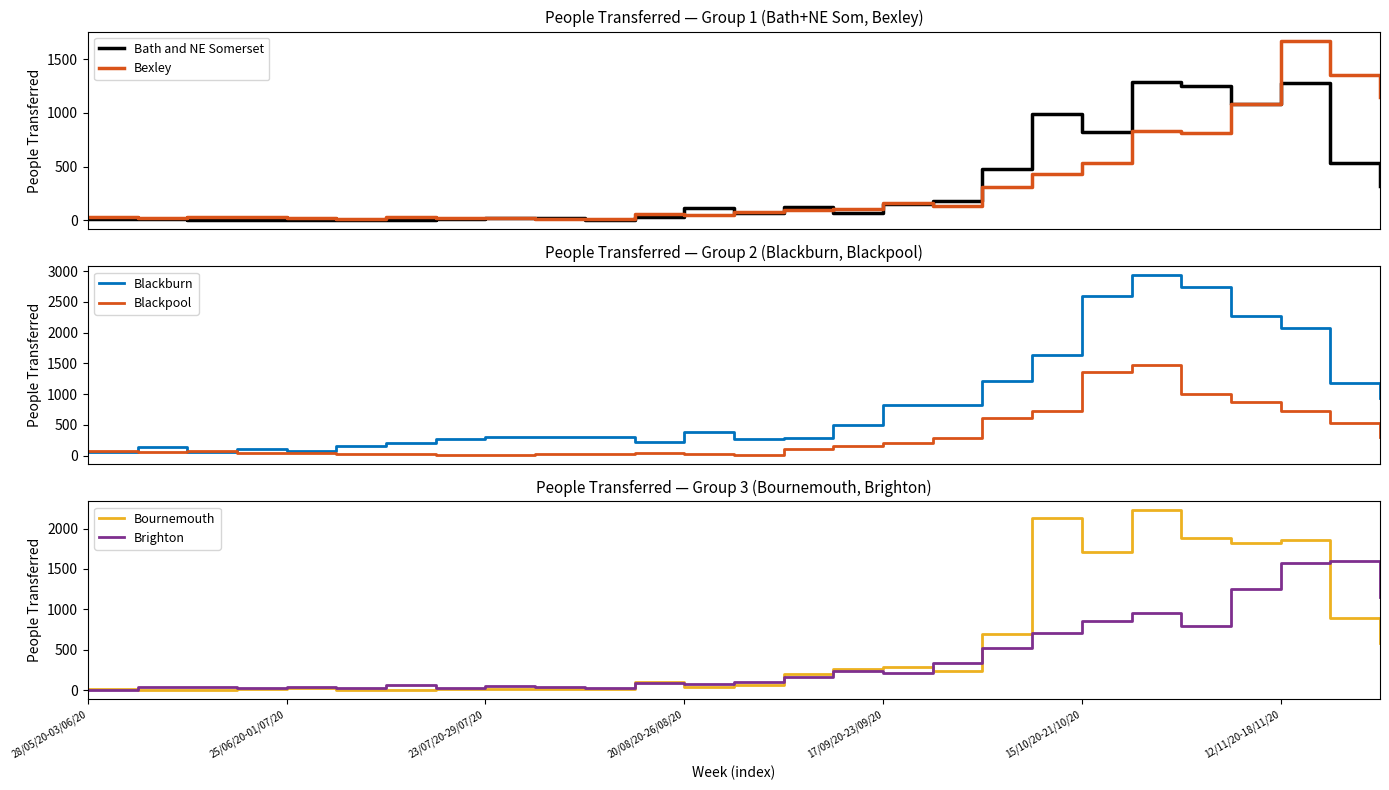

Which series has the largest total across all categories?

Blackburn